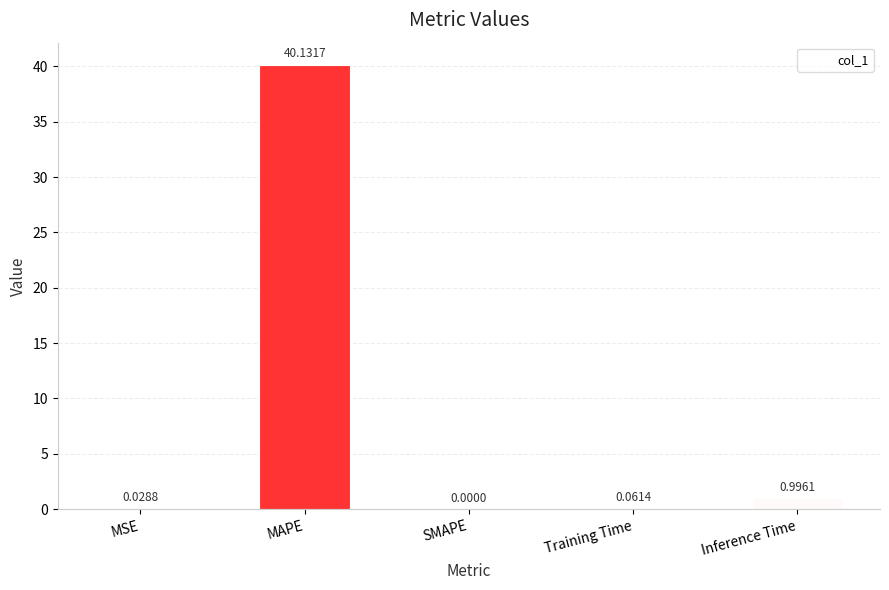

The value at SMAPE is 20.0. True or false?

False